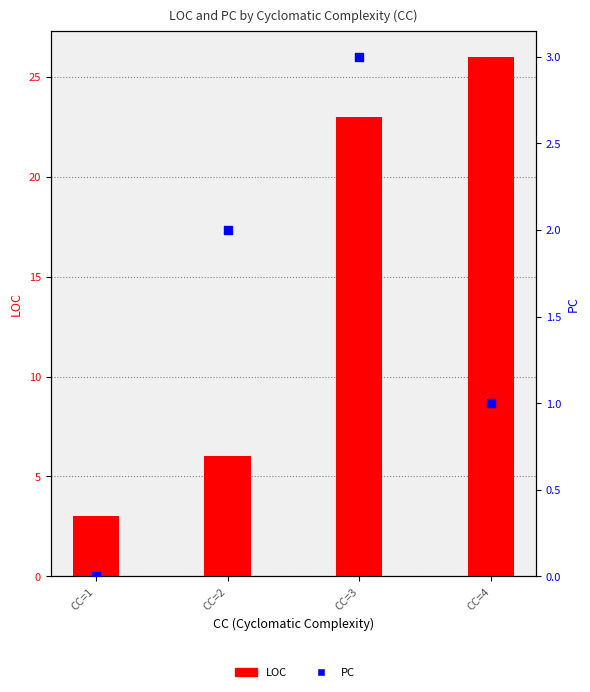

At how many categories does at least one series exceed 14?

2